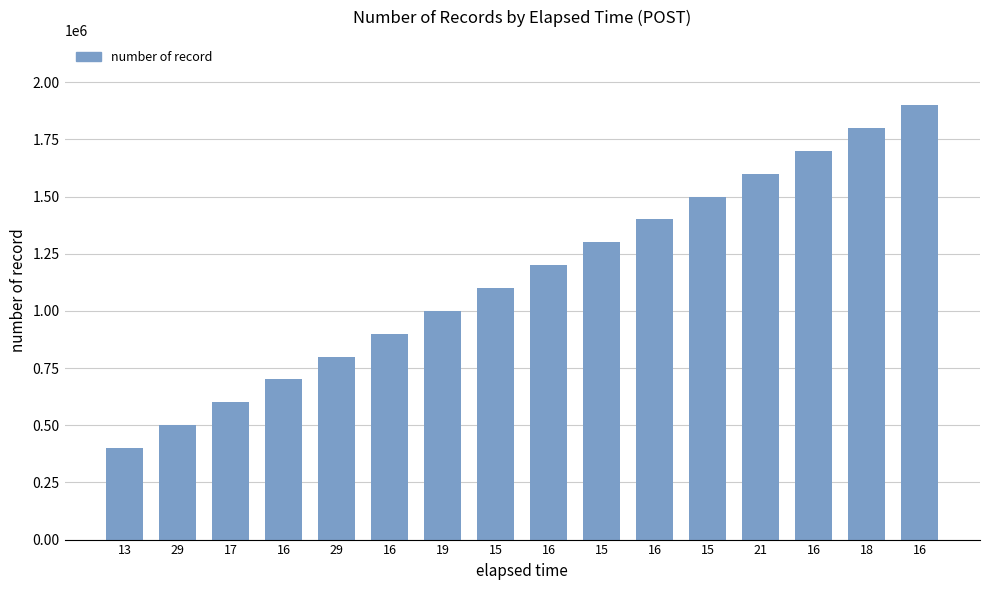

List the labels in order of value, largest first.

16, 18, 16, 21, 15, 16, 15, 16, 15, 19, 16, 29, 16, 17, 29, 13